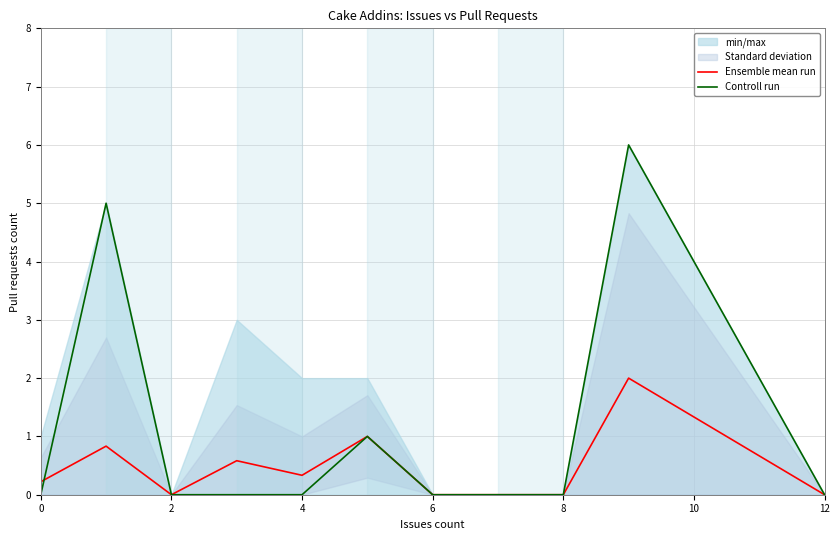

The Ensemble mean run series shows 1.3 at 2. True or false?

False